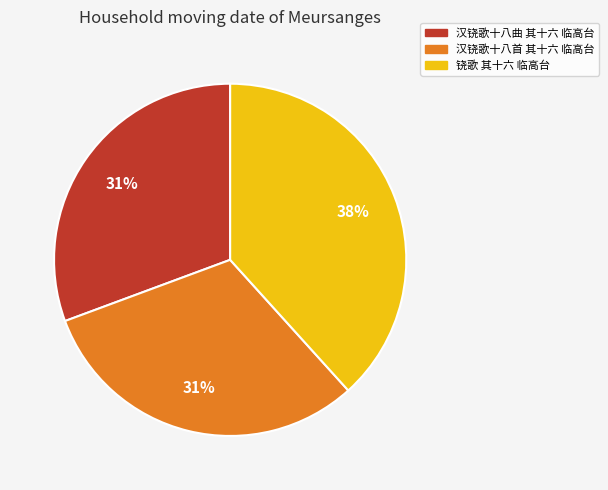

To the nearest percent, what is the average slice percentage?

33%